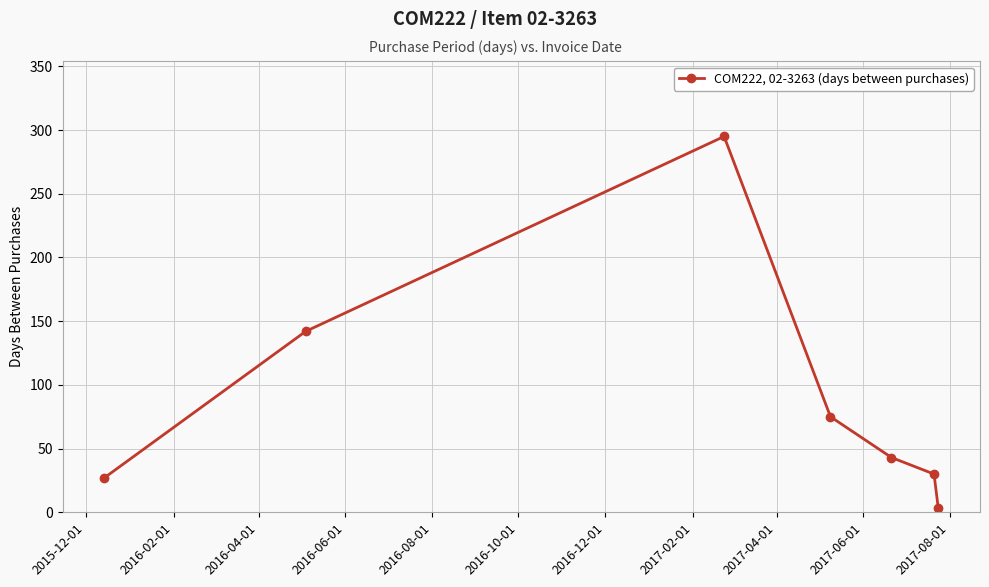

What is the value of the 7th point from the left?

3